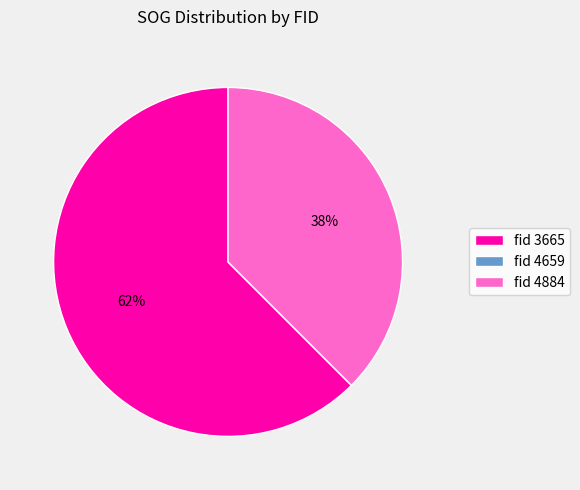

Is there a majority slice in this chart?

Yes